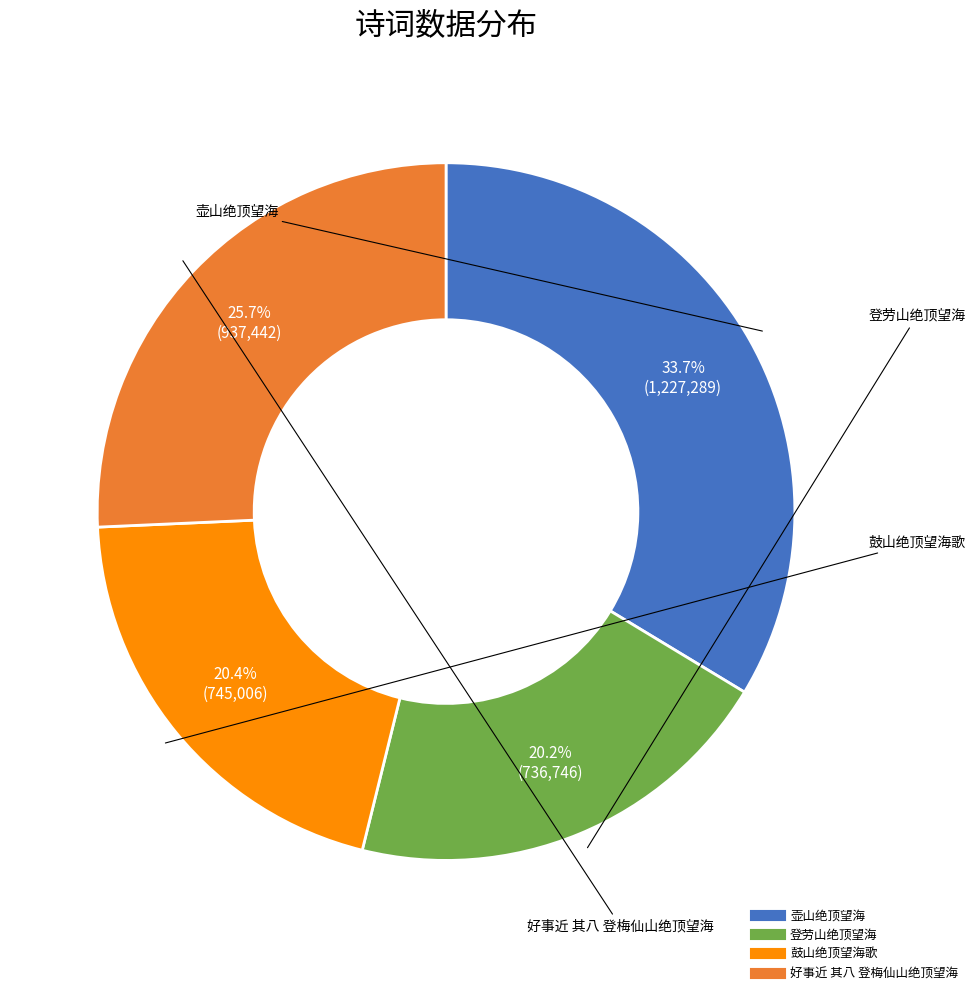

Count the number of slices in the pie.

4